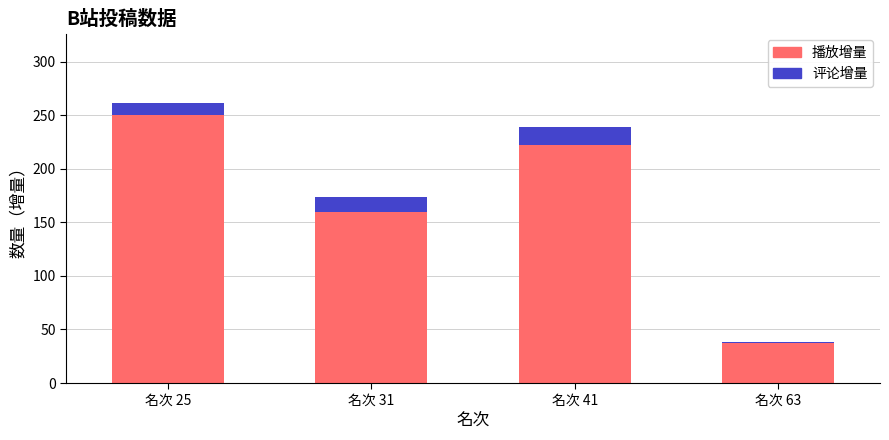

What are all the series names shown in the legend?

播放增量, 评论增量